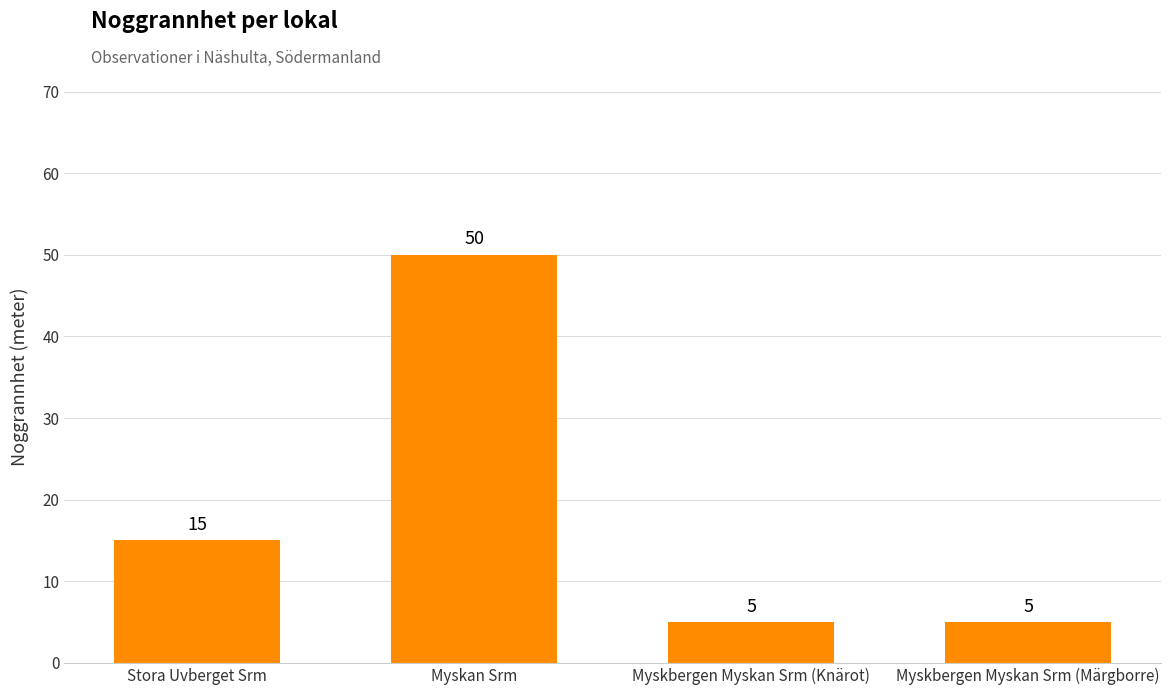

How many data points are less than 15?

2